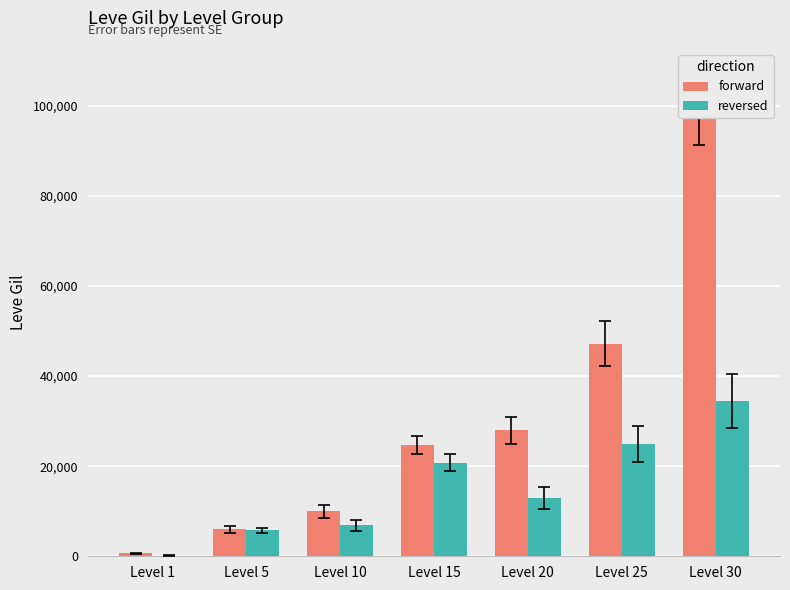

Are the bars horizontal?

No